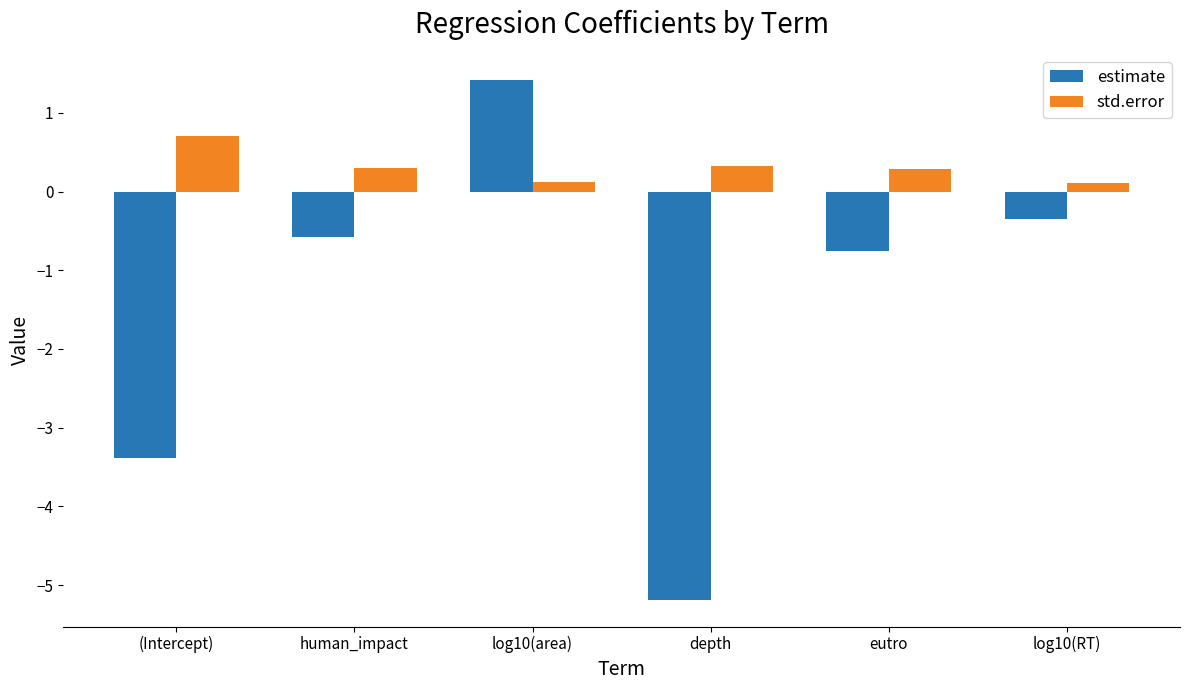

What are all the series names shown in the legend?

estimate, std.error